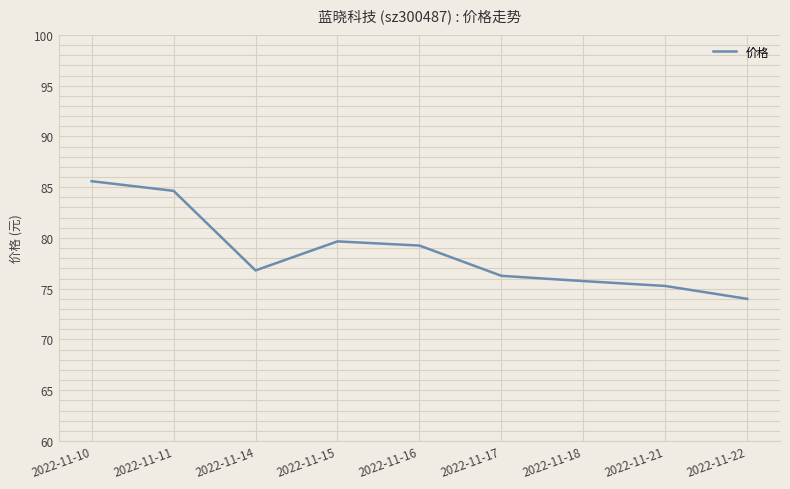

Rank the categories by value from lowest to highest.

2022-11-22, 2022-11-21, 2022-11-18, 2022-11-17, 2022-11-14, 2022-11-16, 2022-11-15, 2022-11-11, 2022-11-10